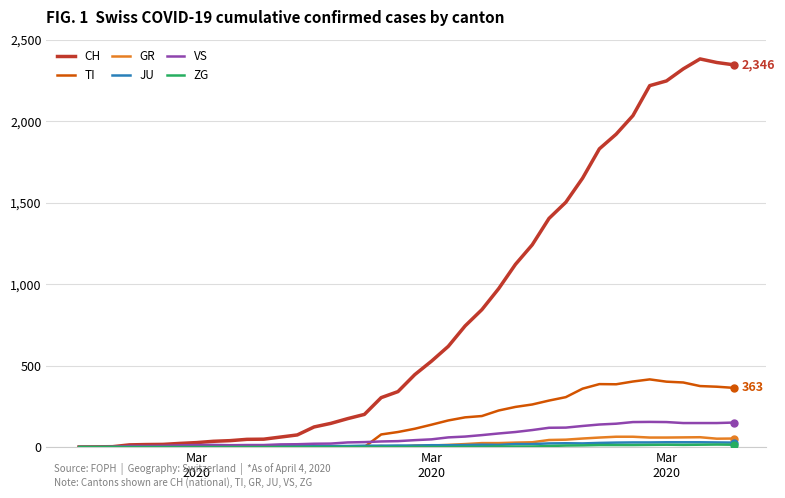

What is the maximum value shown in the chart?

2382